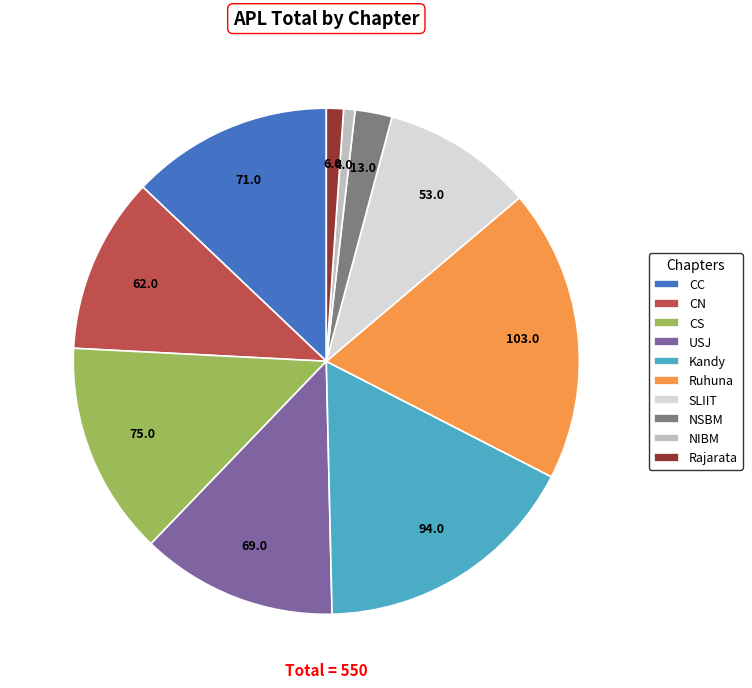

Does Rajarata represent more than half of the total?

No